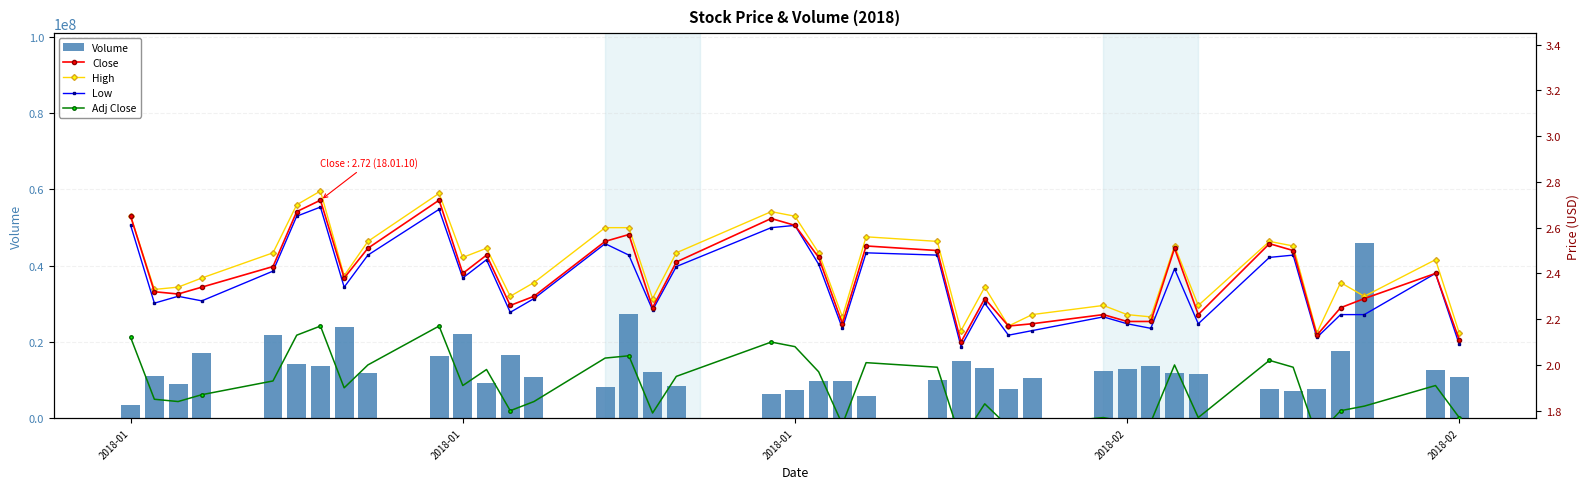

How many data points in Volume are less than 11699713?

20